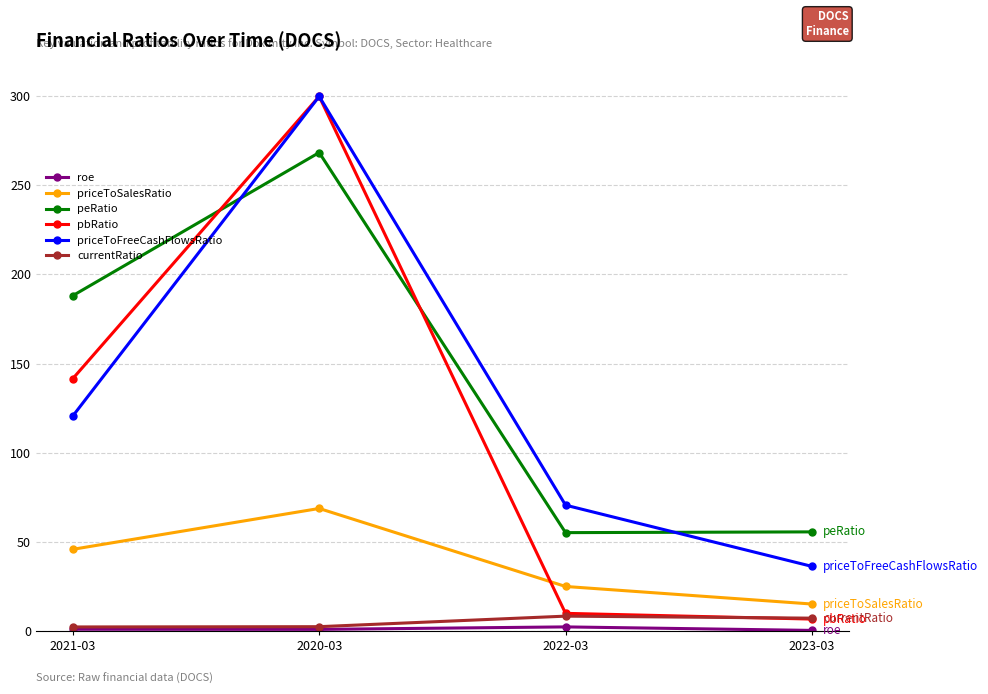

True or false: peRatio has a value of 55.4 at 2023-03.

True